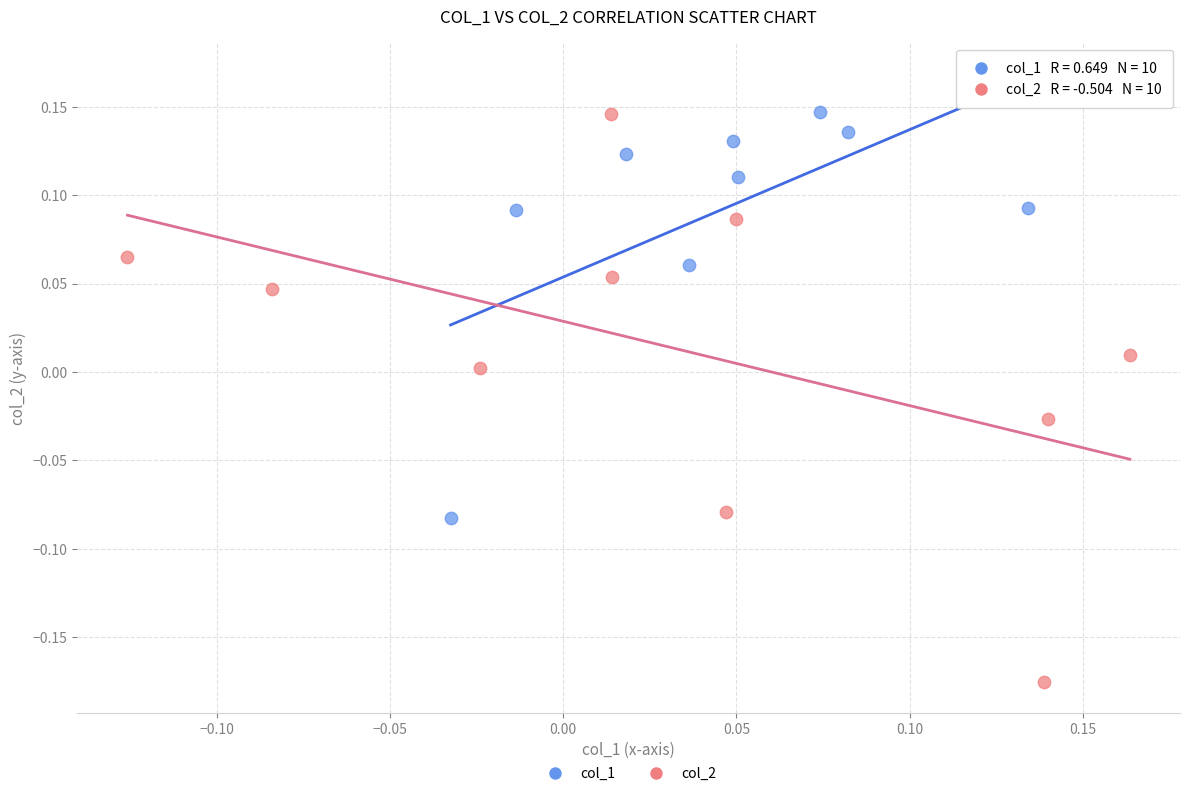

Which series has the largest Y range (max minus min)?

col_2